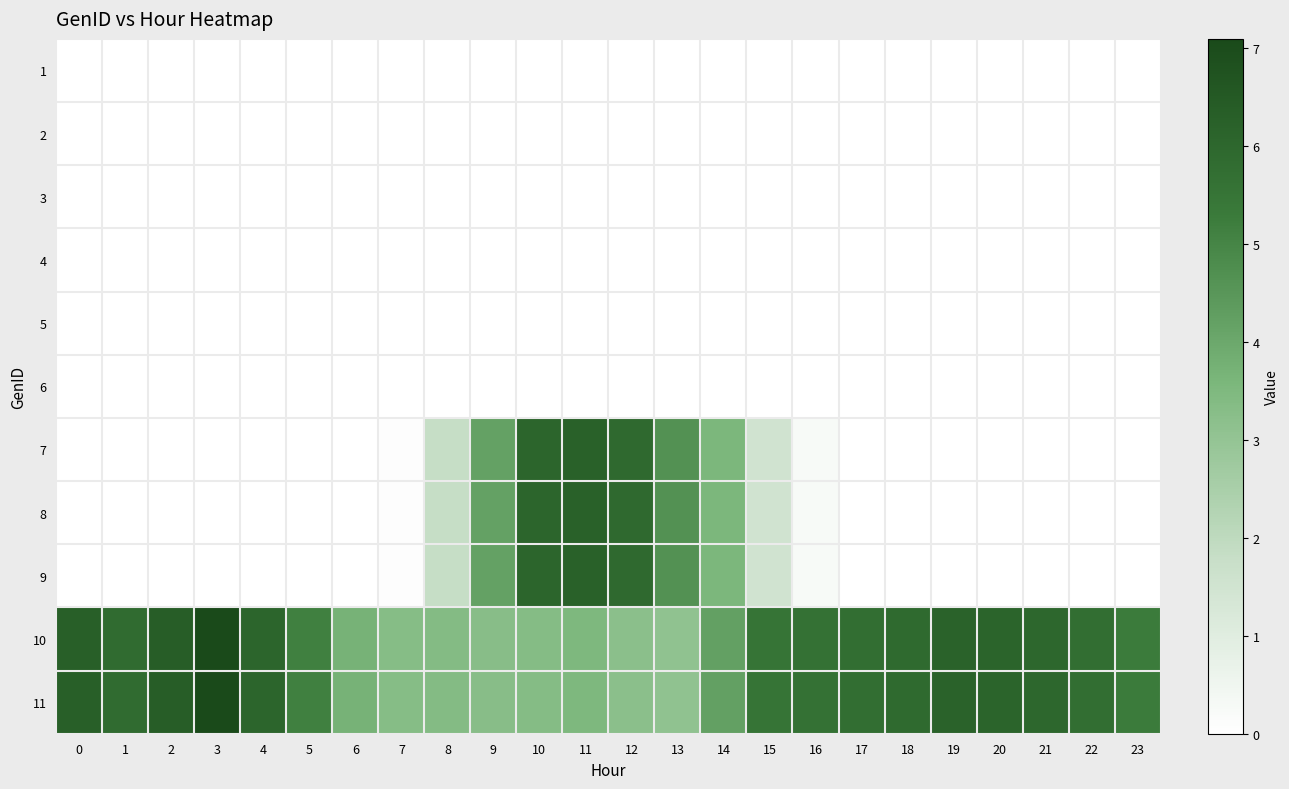

List the series in order of their peak value, lowest first.

1, 2, 3, 4, 5, 6, 7, 8, 9, 10, 11